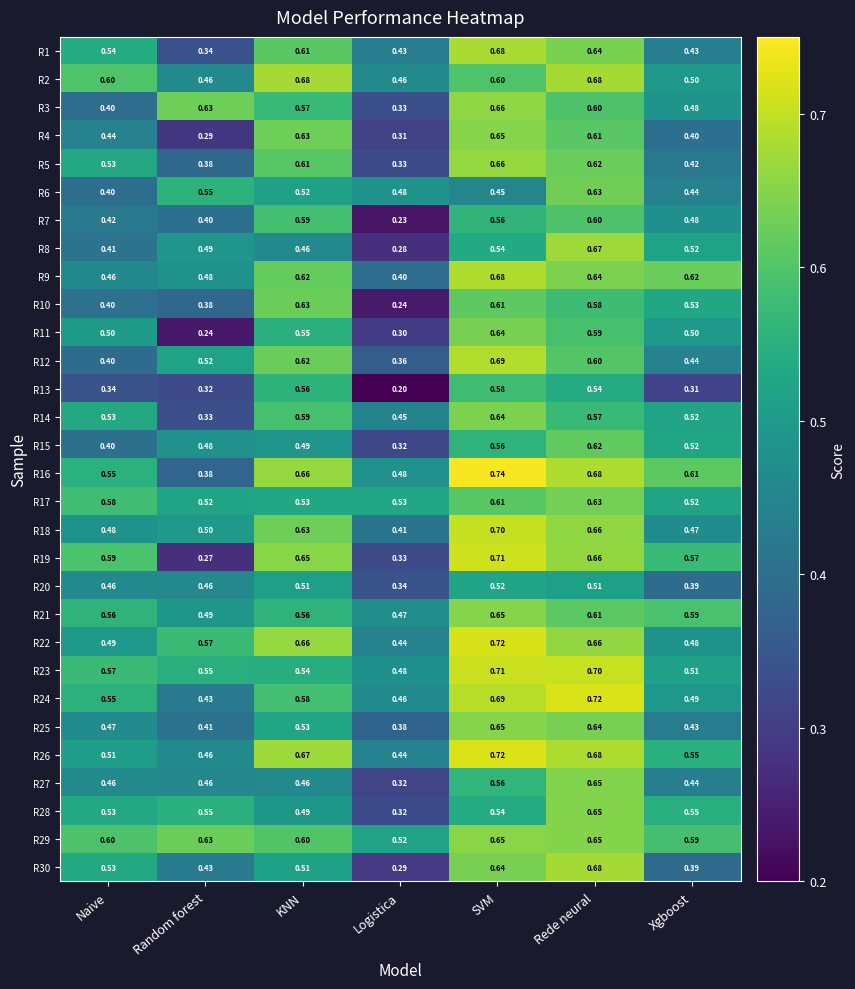

Rank the categories by R14 value from lowest to highest.

Random forest, Logistica, Xgboost, Naive, Rede neural, KNN, SVM